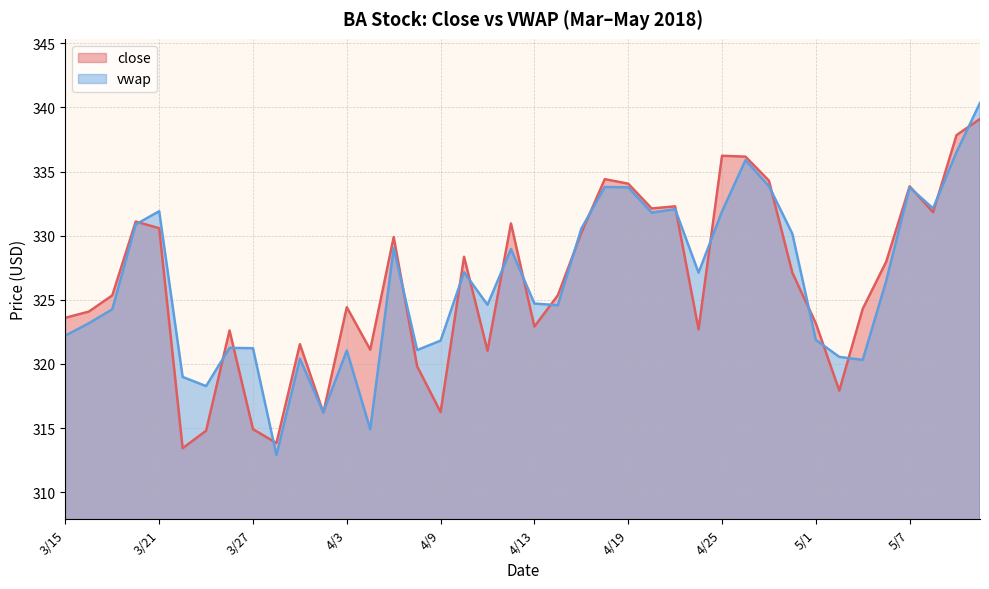

True or false: vwap has a value of 146.8 at 3/23.

False